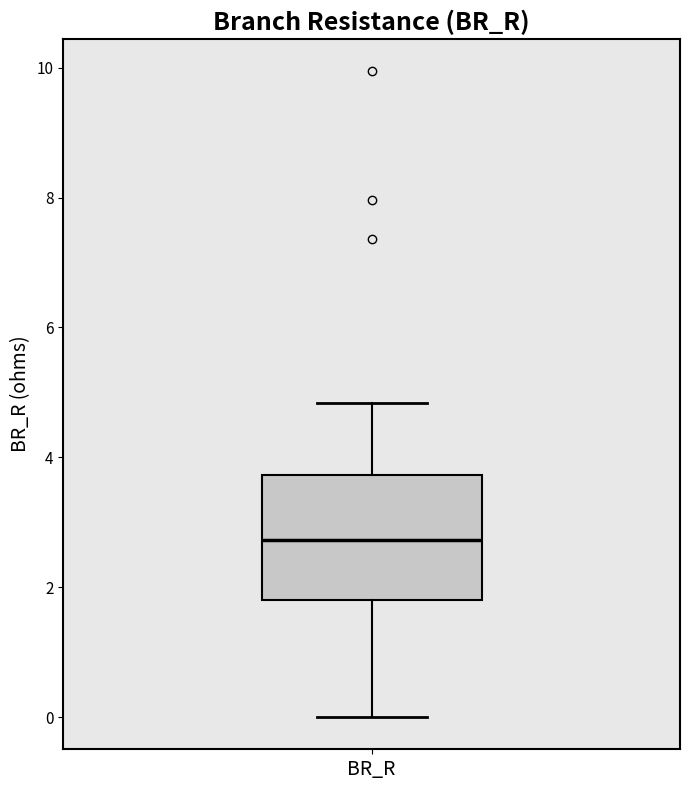

Read this box plot against the y-axis: the position of the median line, the range covered by the box, and the ends of both whiskers. The values are not printed on the chart, so give them approximately, as read against the axis.

median 2.8, box 1.8 to 3.8, whiskers 0.0 to 4.8